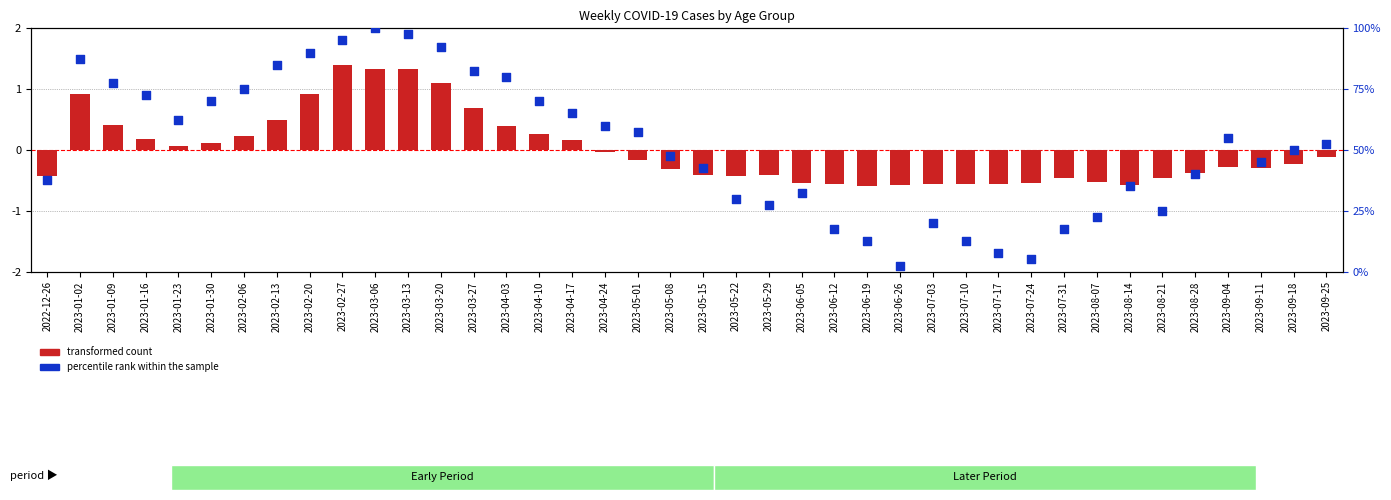

Which series contains the highest Y value?

percentile rank within the sample